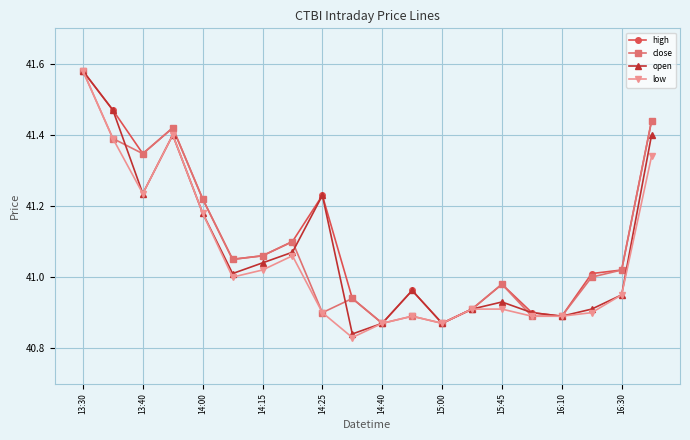

The value of close at 13:40 is 21.2. True or false?

False